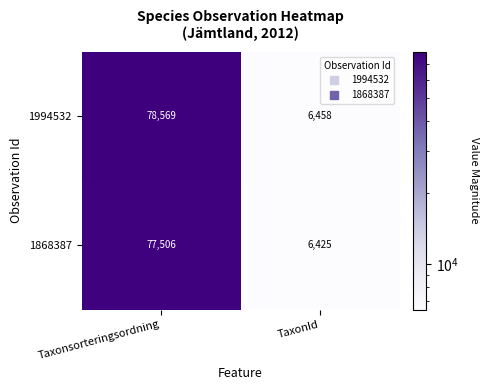

Reading left to right, list all the values displayed in this chart.

1994532: Taxonsorteringsordning=78569	TaxonId=6458
1868387: Taxonsorteringsordning=77506	TaxonId=6425